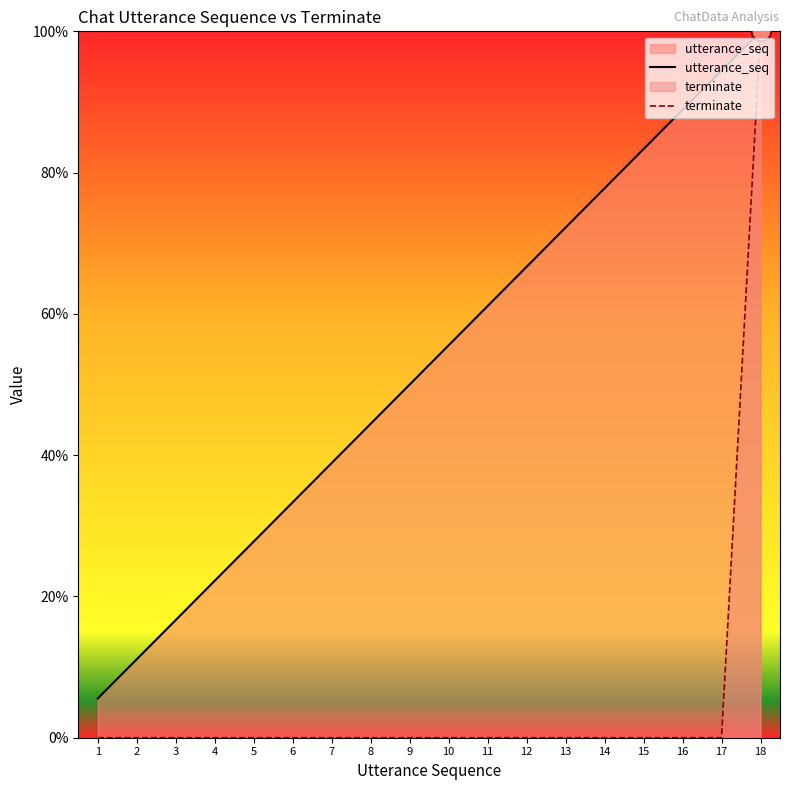

Is the value of utterance_seq at 4 greater than the value of terminate at 6?

Yes